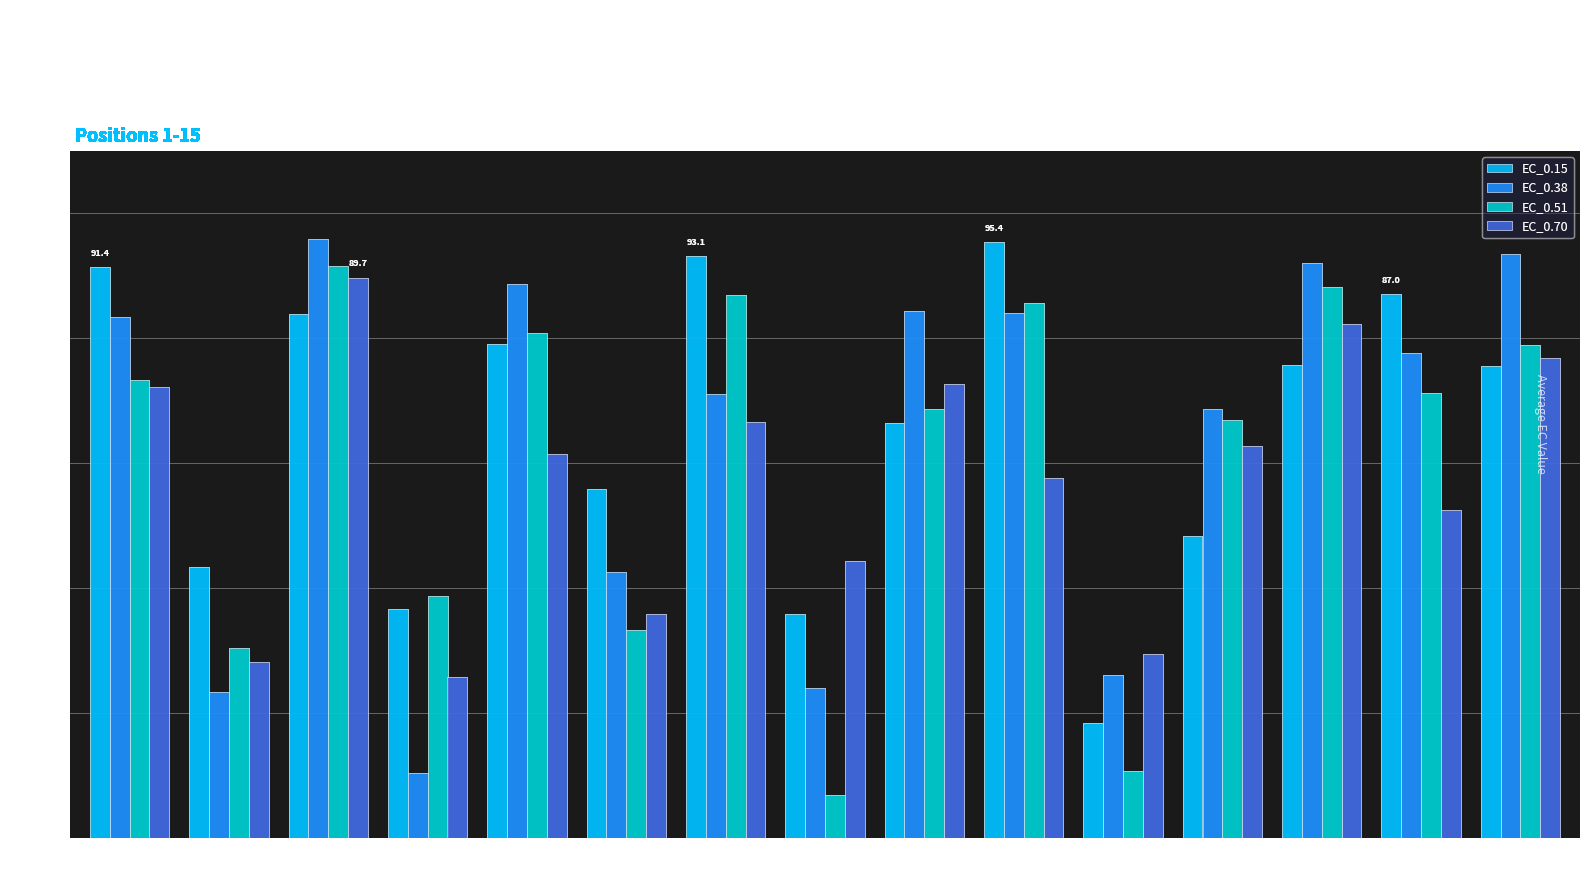

At which label does EC_0.15 reach its peak?

10